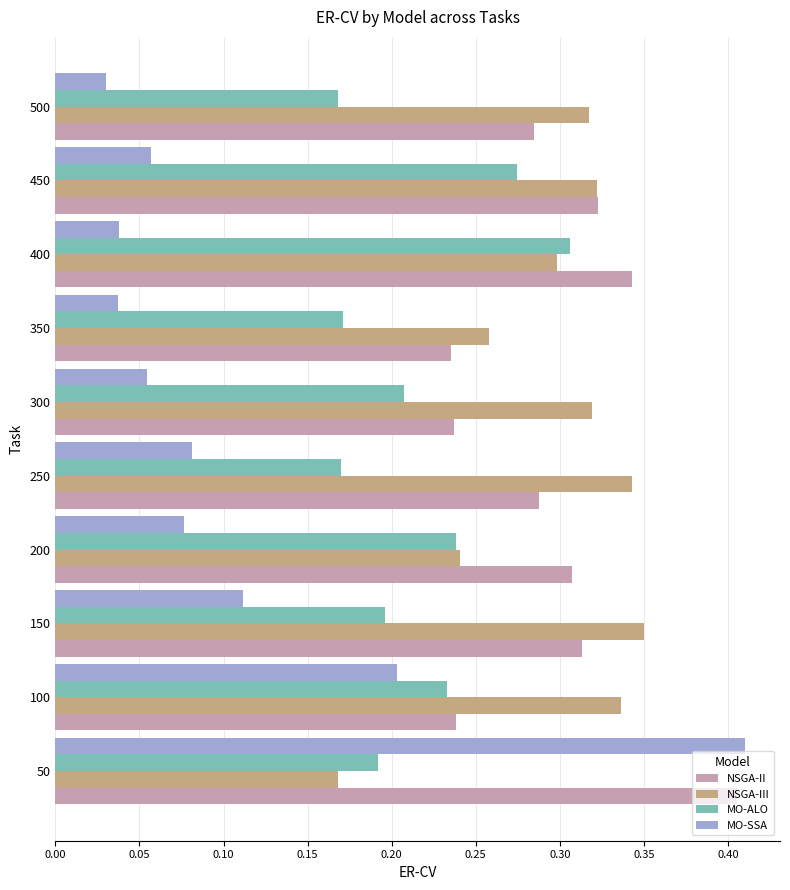

What is the sum of the NSGA-III values at 450 and 50?

0.5